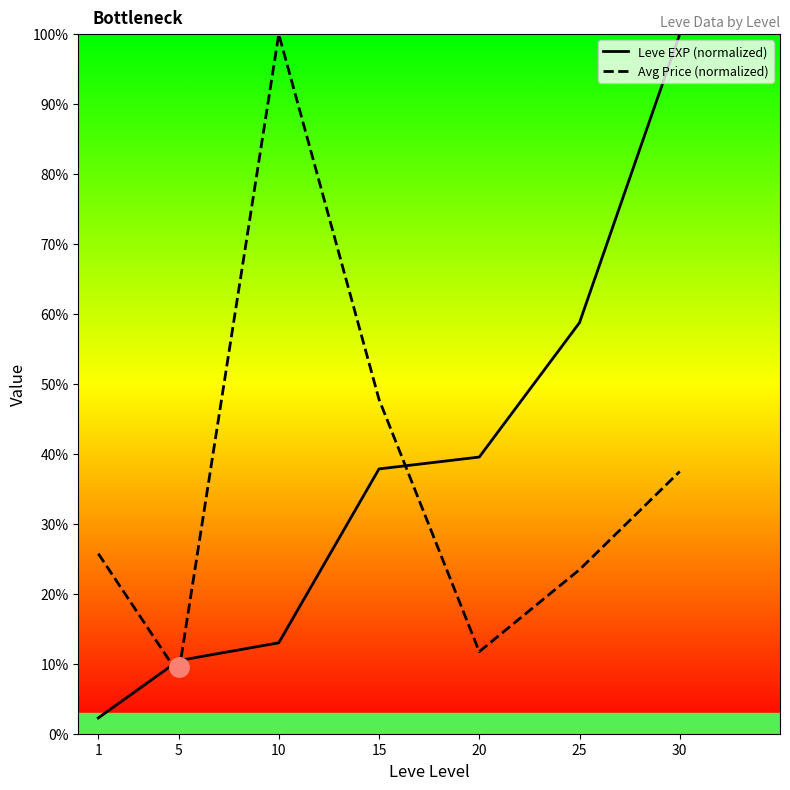

What are all the series names shown in the legend?

Leve EXP (normalized), Avg Price (normalized)